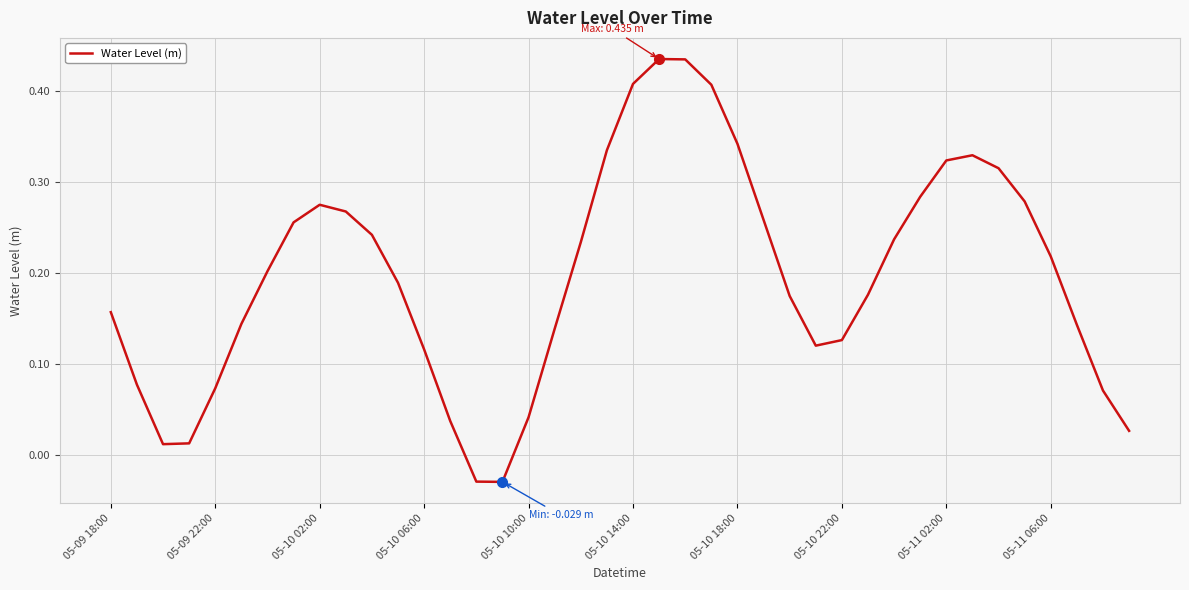

What is the difference between the maximum and minimum values?

0.5